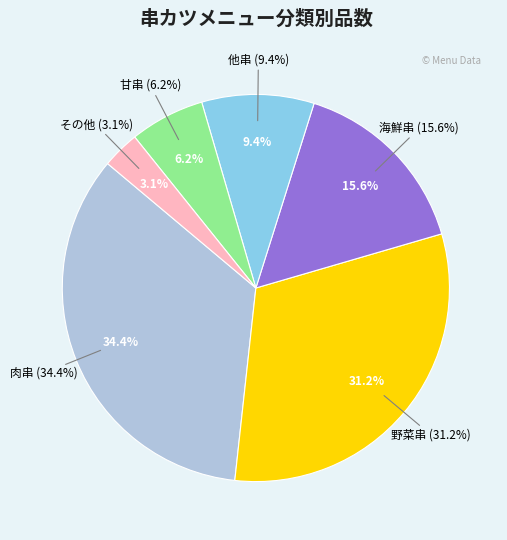

Rank the categories by value from highest to lowest.

肉串, 野菜串, 海鮮串, 他串, 甘串, その他